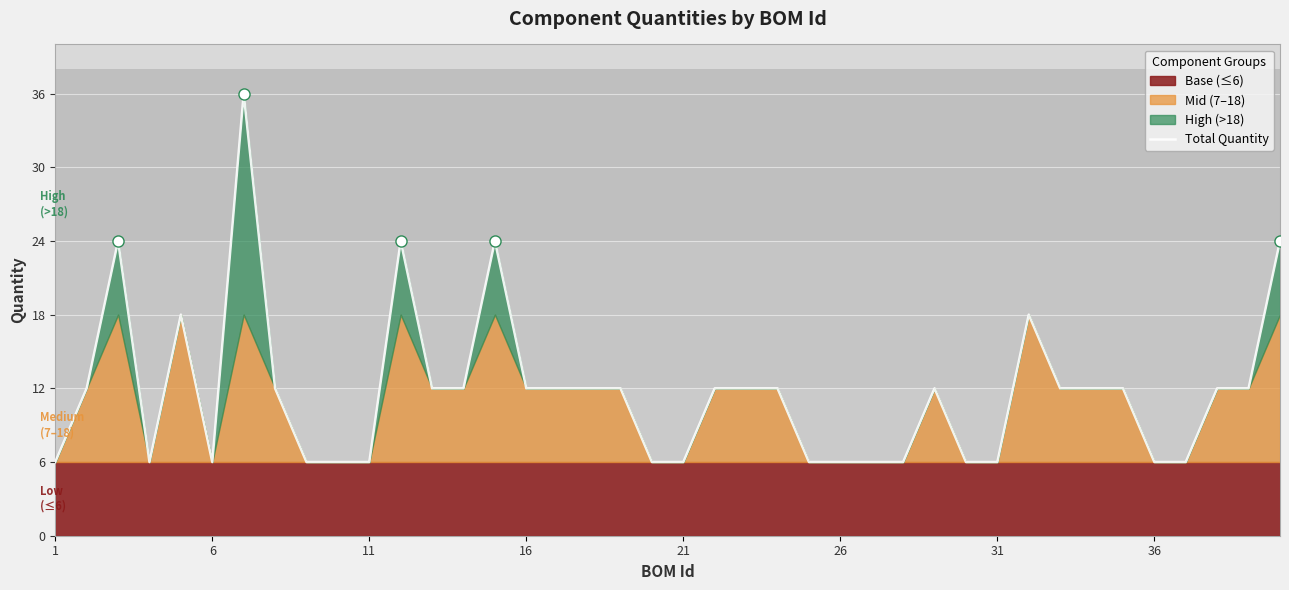

What is the maximum value for Total Quantity?

36